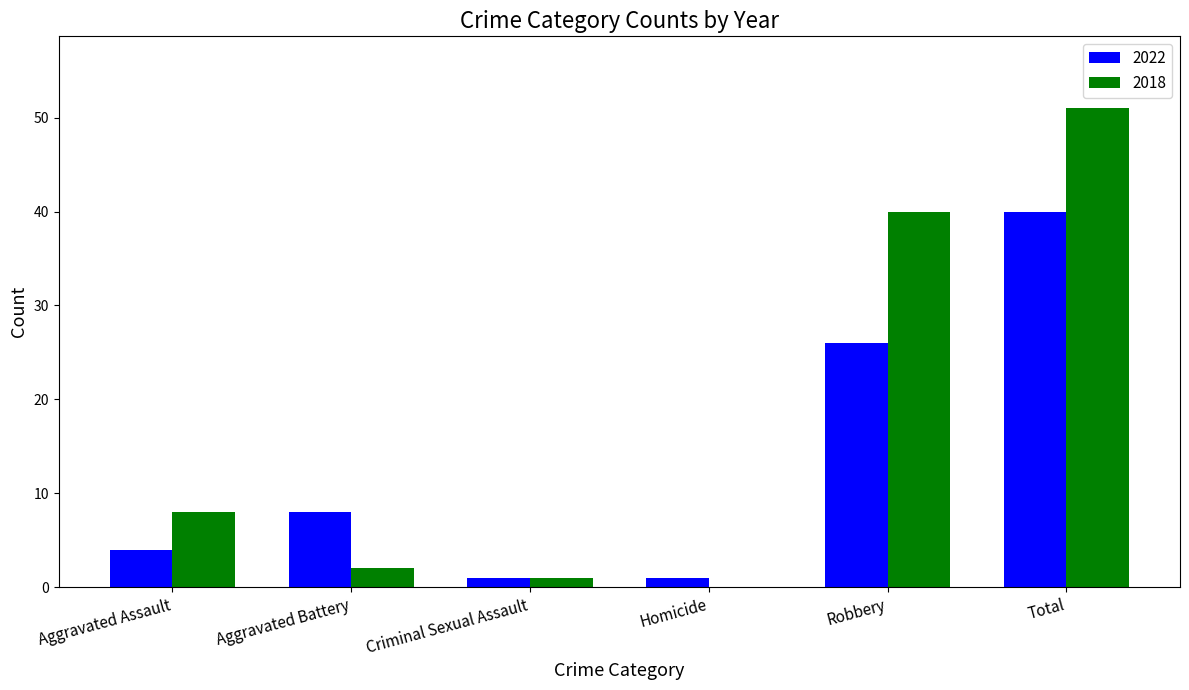

How many values in 2018 are above zero?

5